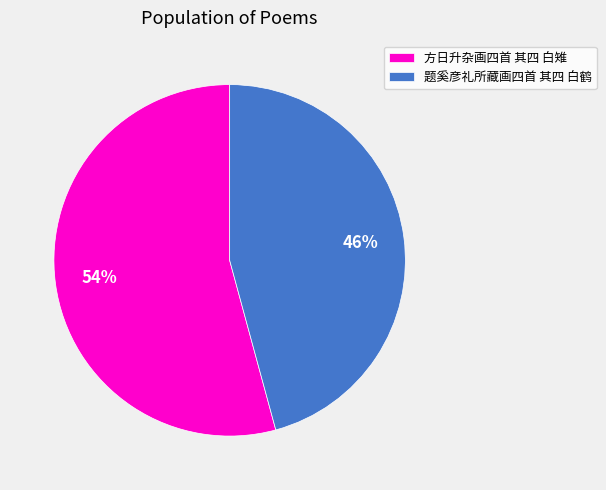

To the nearest percent, what is the combined percentage of 题奚彦礼所藏画四首 其四 白鹤 and 方日升杂画四首 其四 白雉?

100%